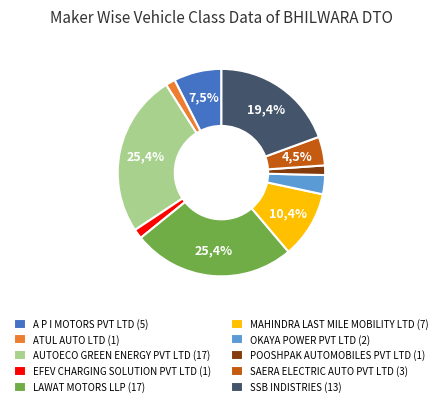

Is there any slice that represents more than half of the pie?

No